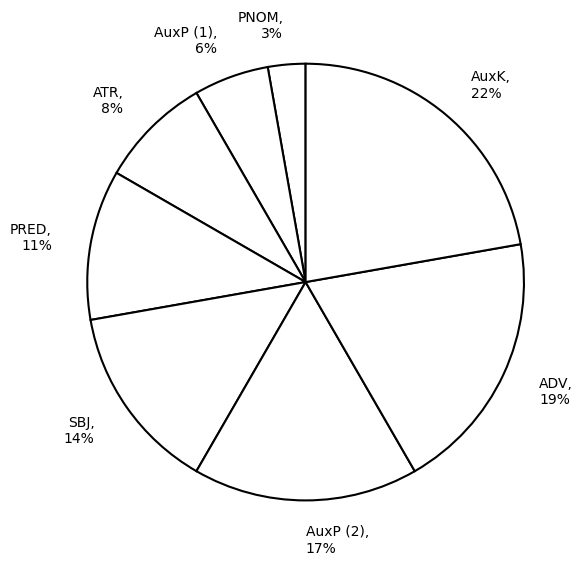

To the nearest percent, what is the difference between the ADV and AuxK slice percentages?

3%